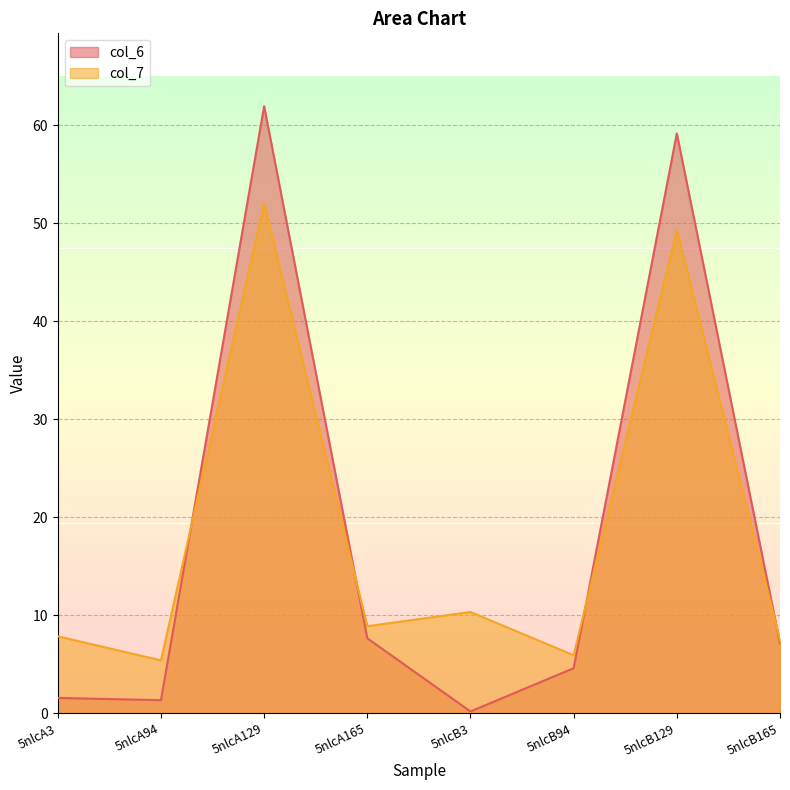

The value of col_7 at 5nlcB3 is 5.6. True or false?

False